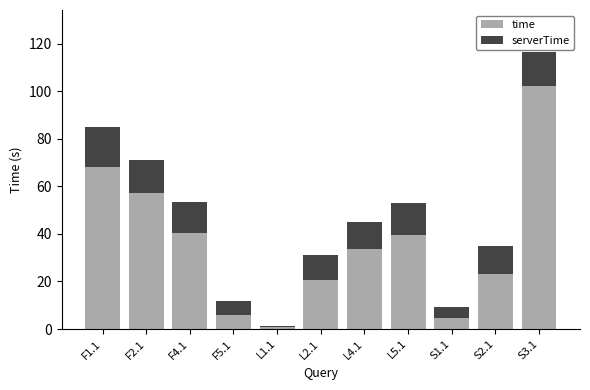

At which category is the sum across all series the highest?

S3.1